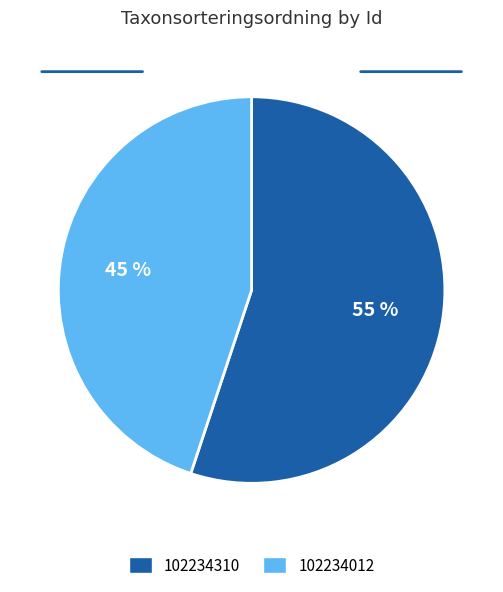

To the nearest percent, what portion does 102234012 represent?

45%